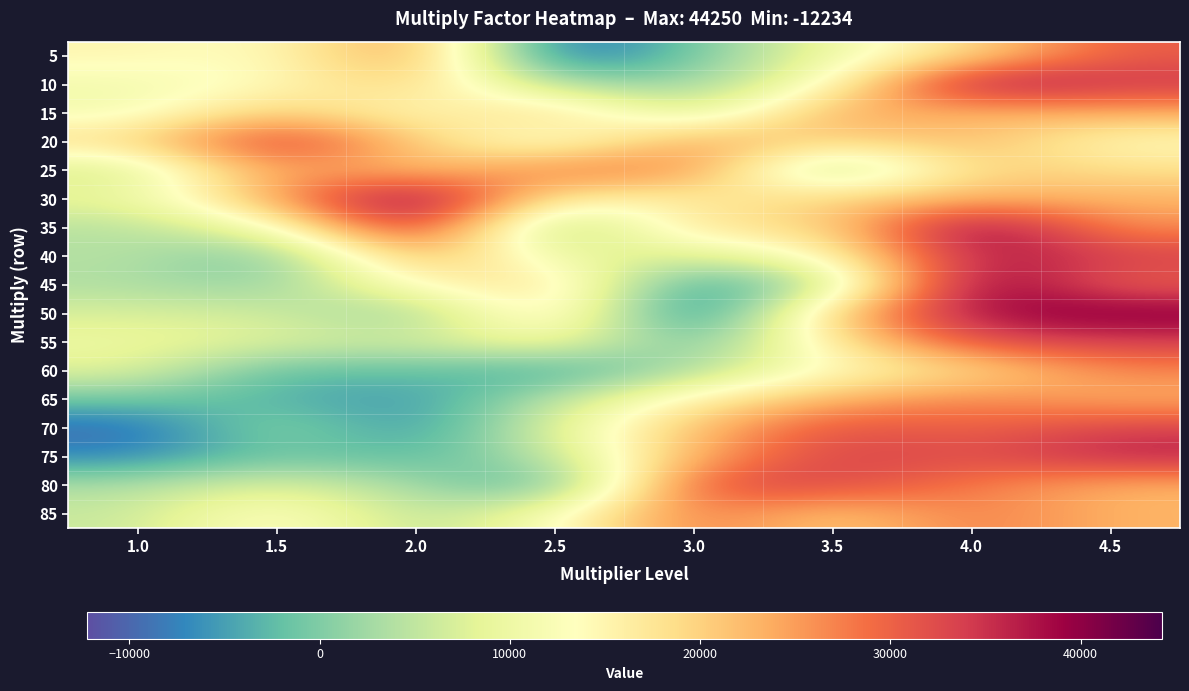

Count the number of data series in this chart.

17